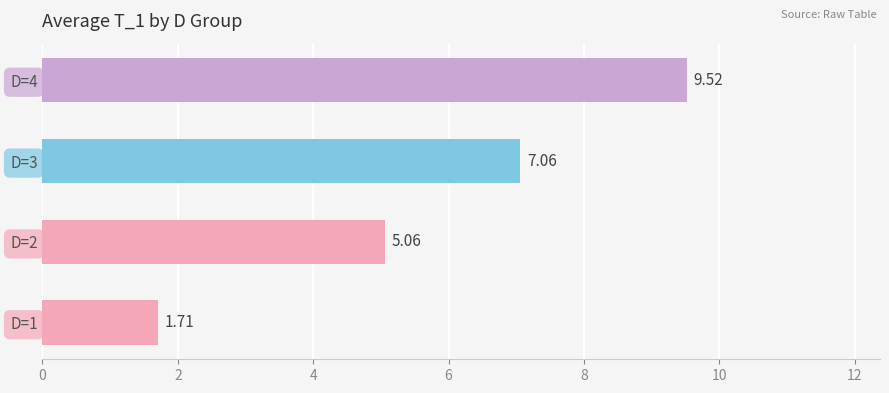

List the labels in order of value, smallest first.

D=1, D=2, D=3, D=4